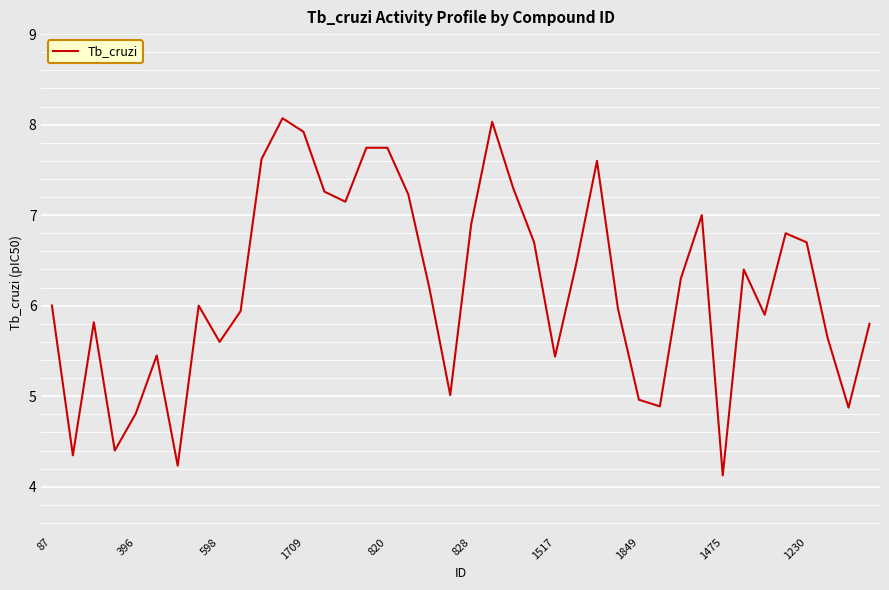

What is the difference between the maximum and minimum values?

3.9